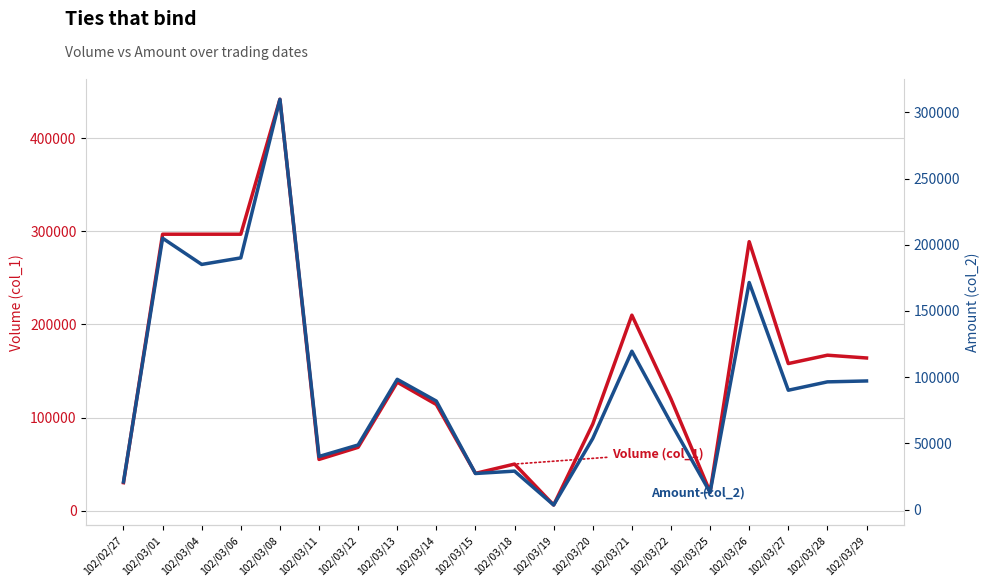

At which category is the sum across all series the highest?

102/03/08